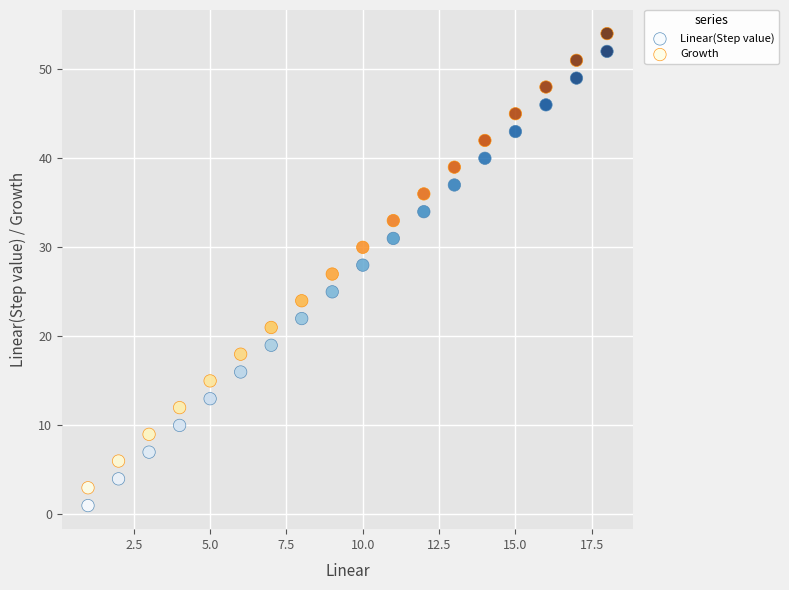

What are all the series names shown in the legend?

Linear(Step value), Growth